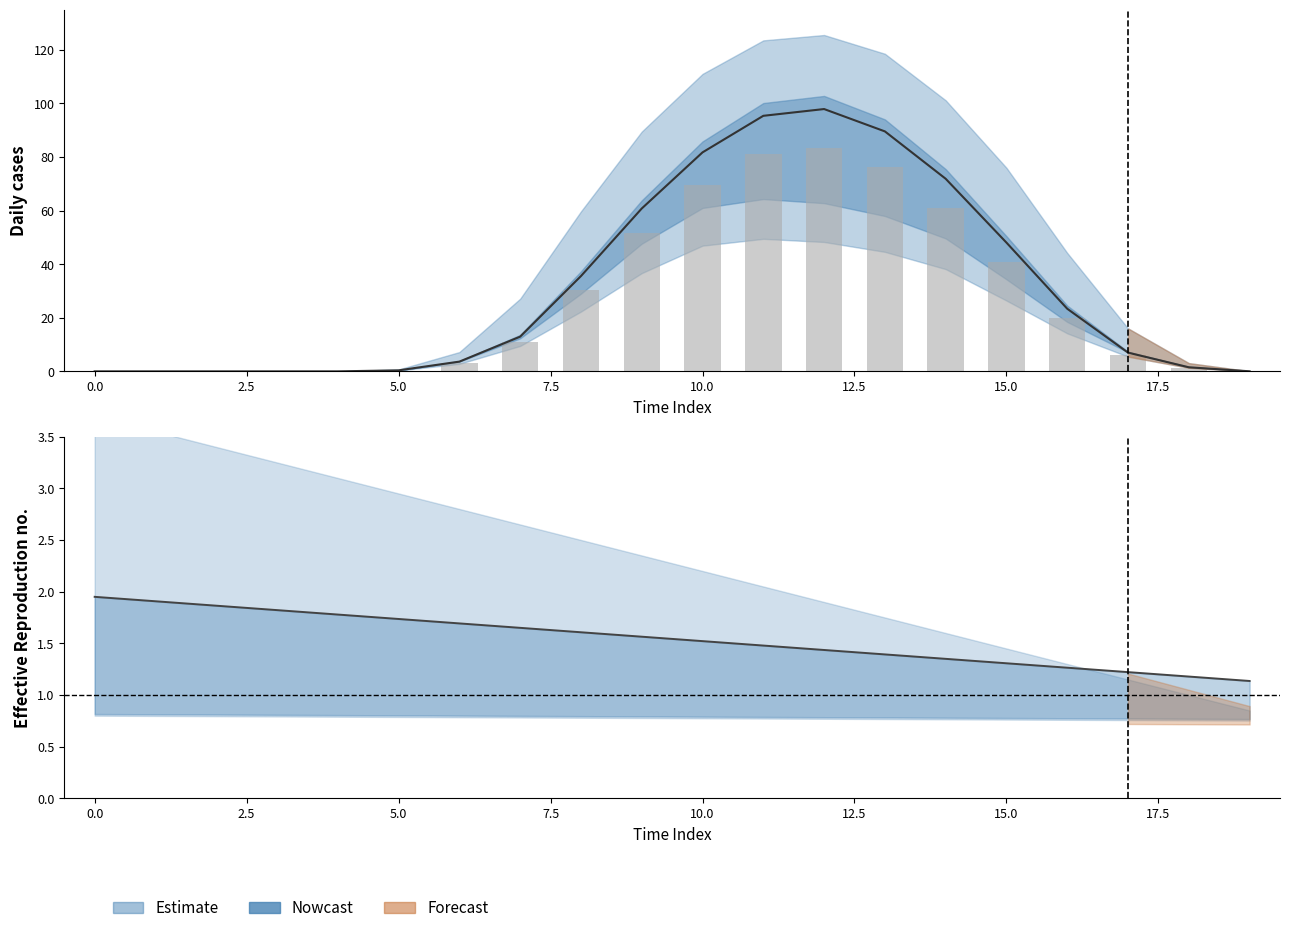

Reading right to left, extract all data points from this chart.

row_0_low: 19=0.0	18=1.5	17=7.0	16=23.4	15=48.0	14=71.9	13=89.6	12=97.9	11=95.4	10=81.7	9=60.8	8=35.6	7=13.0	6=3.6	5=0.4	4=0.0	3=0.0	2=0.0	1=0.0	0=0.0
row_0_mid: 19=0.0	18=1.3	17=5.9	16=19.9	15=40.8	14=61.1	13=76.1	12=83.2	11=81.1	10=69.5	9=51.7	8=30.2	7=11.0	6=3.1	5=0.3	4=0.0	3=0.0	2=0.0	1=0.0	0=0.0